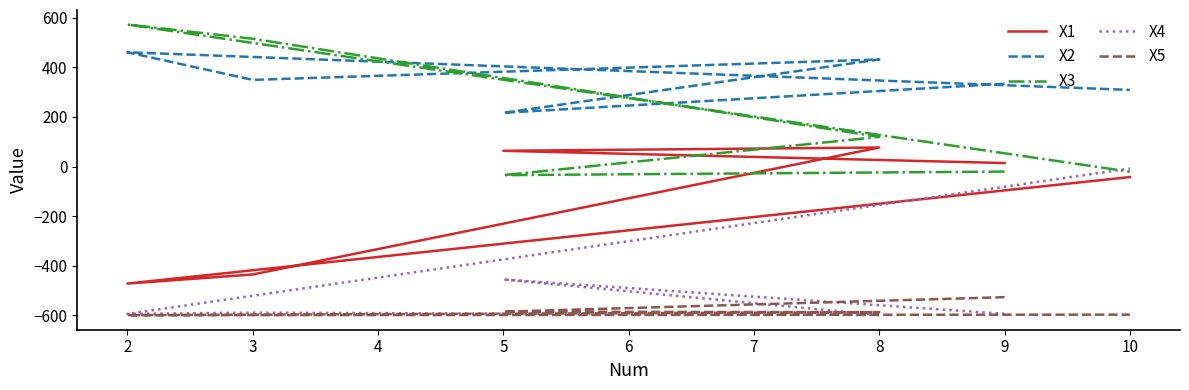

In X3, how many points are lower than both neighbors (excluding endpoints)?

1